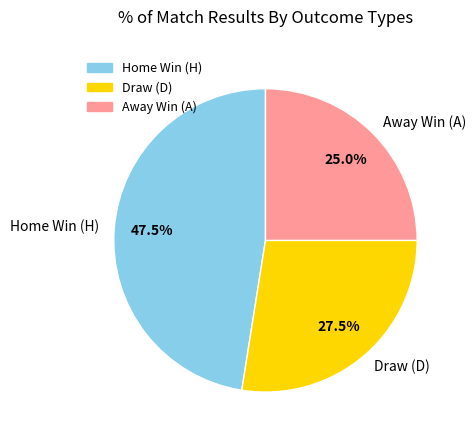

Does any single category account for the majority?

No